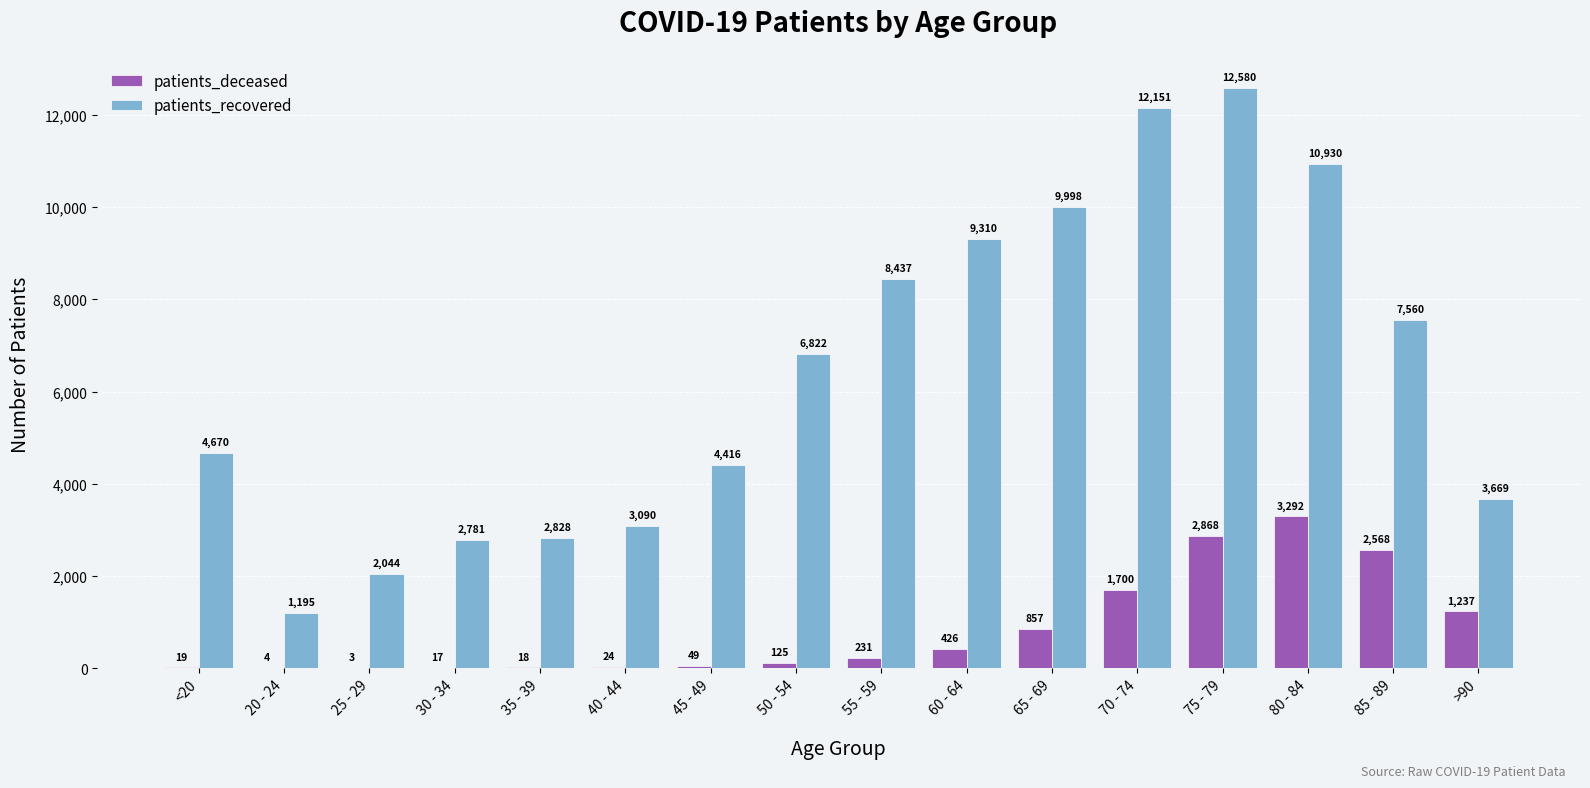

Which series changed the most between 25 - 29 and 75 - 79?

patients_recovered